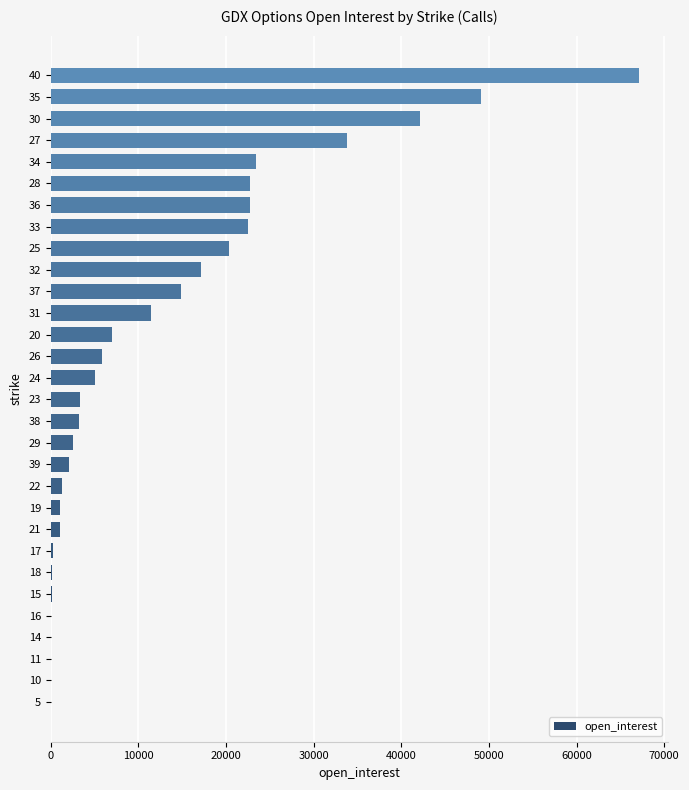

The value at 32 is 7781. True or false?

False